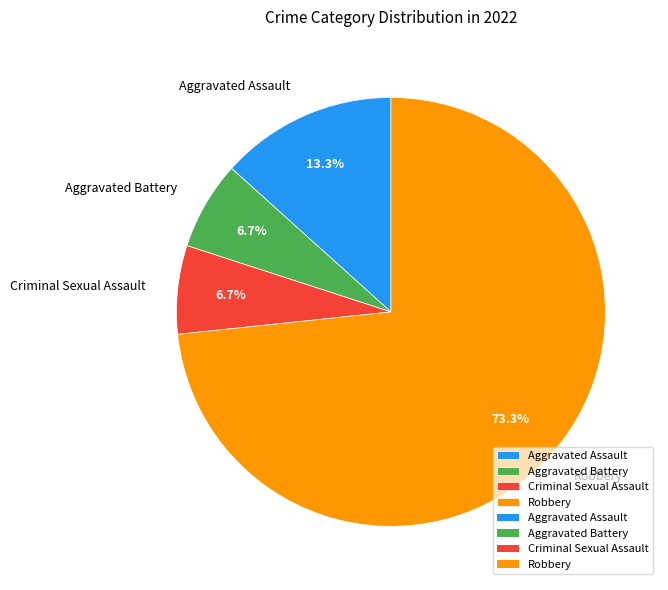

What percentage is the Criminal Sexual Assault slice, to the nearest percent?

7%